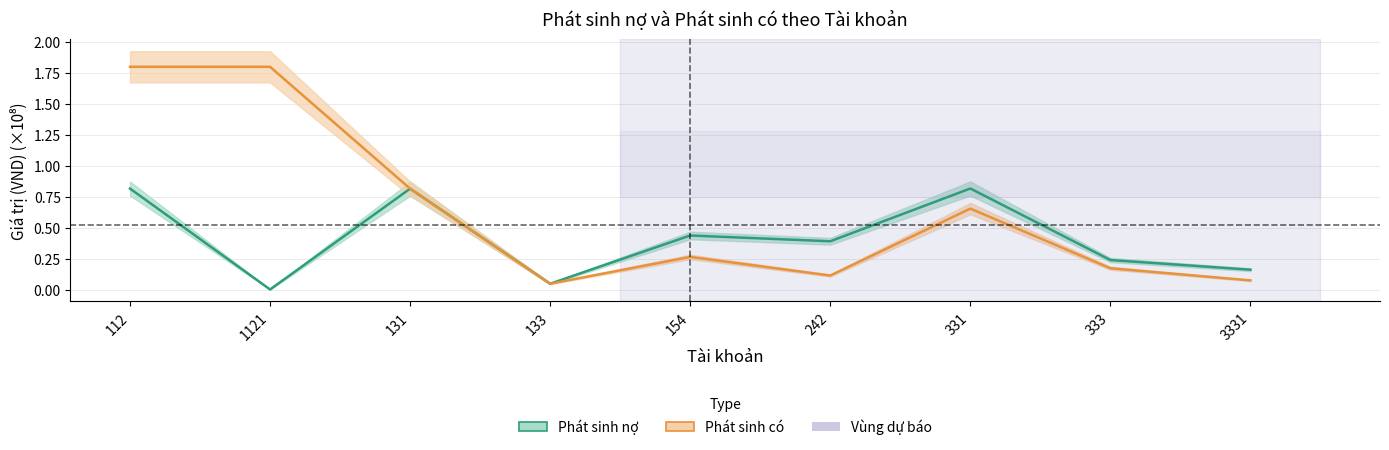

Reading left to right, transcribe all the data shown in this chart.

Phát sinh nợ: 112=0.8	1121=0.0	131=0.8	133=0.0	154=0.4	242=0.4	331=0.8	333=0.2	3331=0.2
Phát sinh có: 112=1.8	1121=1.8	131=0.8	133=0.0	154=0.3	242=0.1	331=0.7	333=0.2	3331=0.1